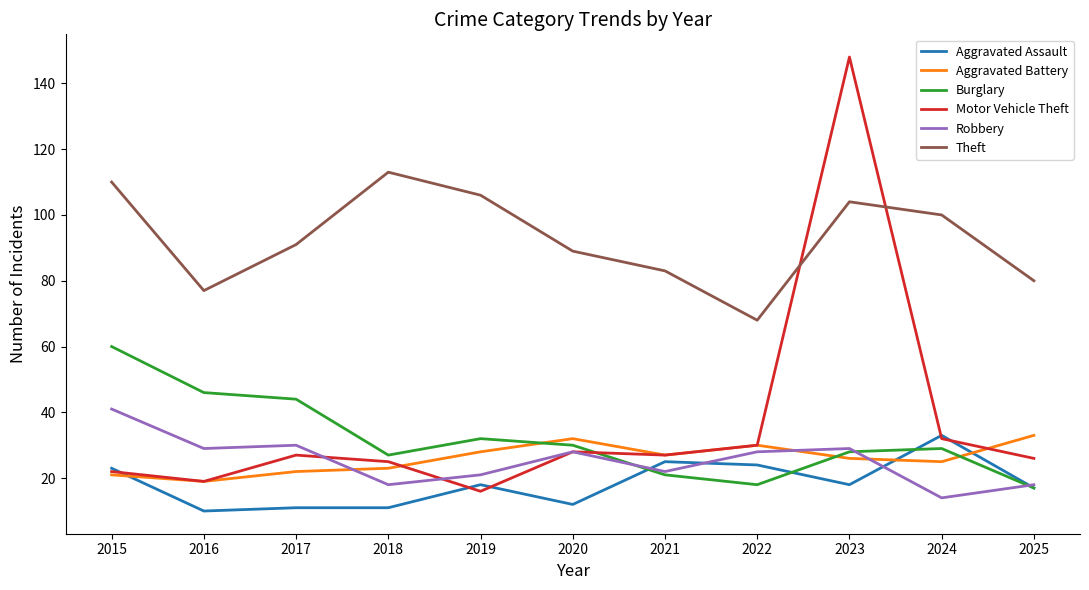

What are all the series names shown in the legend?

Aggravated Assault, Aggravated Battery, Burglary, Motor Vehicle Theft, Robbery, Theft